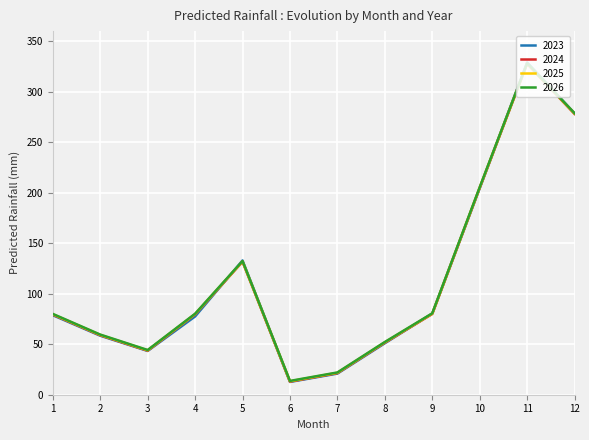

Is the value of 2024 at 12 greater than the value of 2025 at 9?

Yes